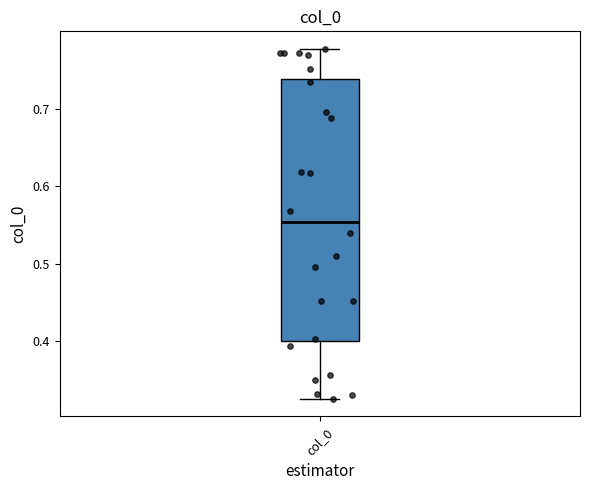

Transcribe this box plot: give where the median line is, the range the box spans, and where the two whiskers end, as read against the y-axis. The values are not printed on the chart, so give them approximately, as read against the axis.

median 0.55, box 0.40 to 0.74, whiskers 0.33 to 0.78